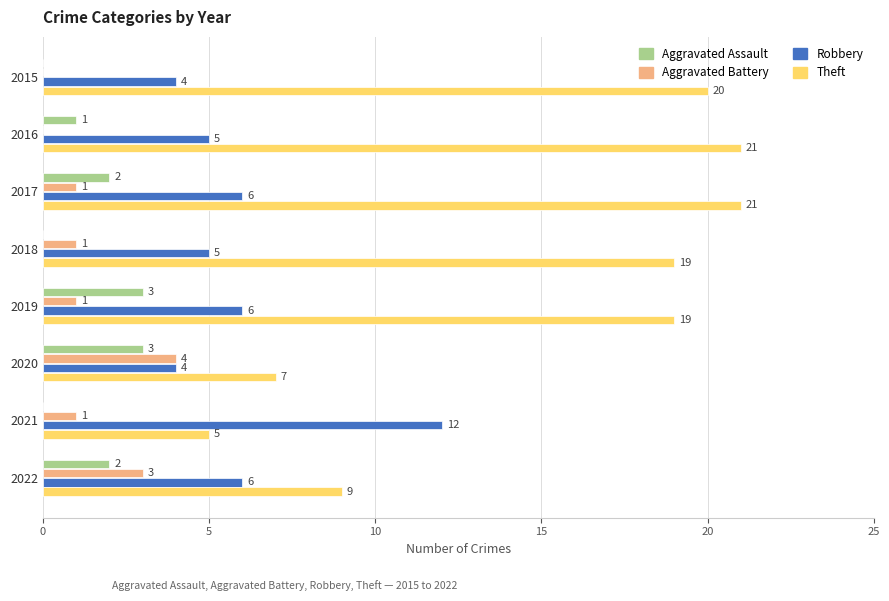

What is the sum of the Aggravated Battery values at 2019 and 2020?

5